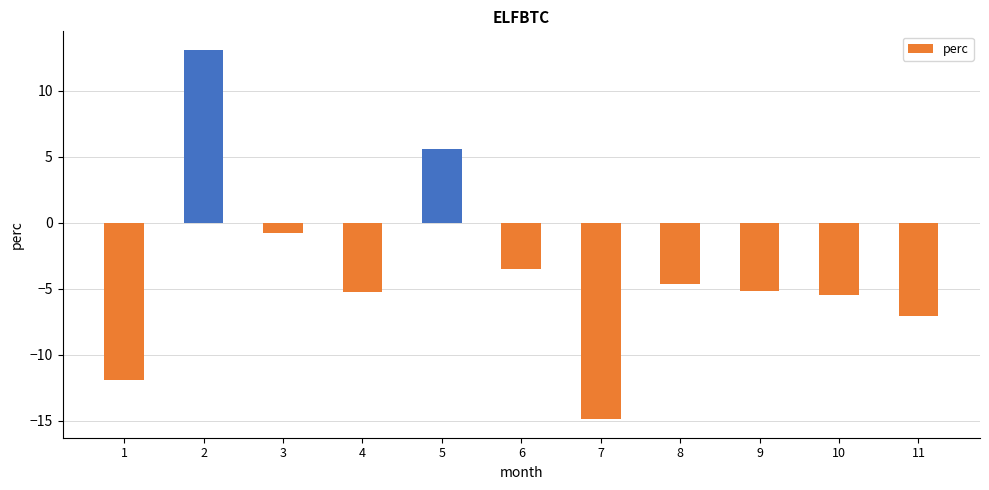

What is the difference between the maximum and minimum values?

28.0